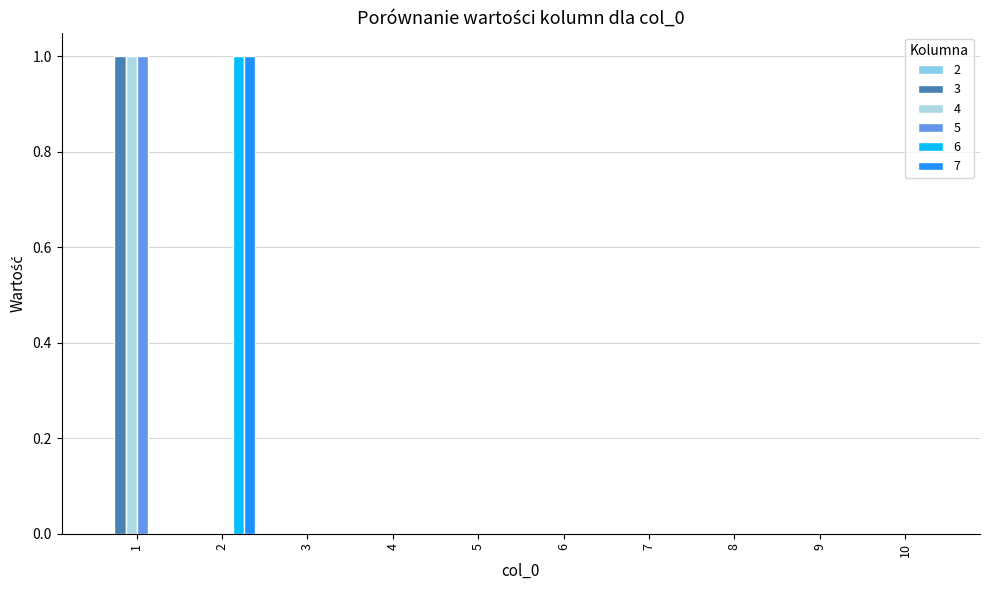

Rank the categories by 4 value from lowest to highest.

2, 3, 4, 5, 6, 7, 8, 9, 10, 1